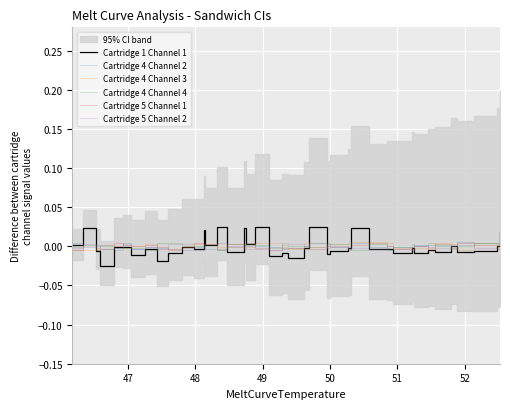

Is the value of Cartridge 1 Channel 1 at 25 greater than the value of Cartridge 5 Channel 1 at 13?

No